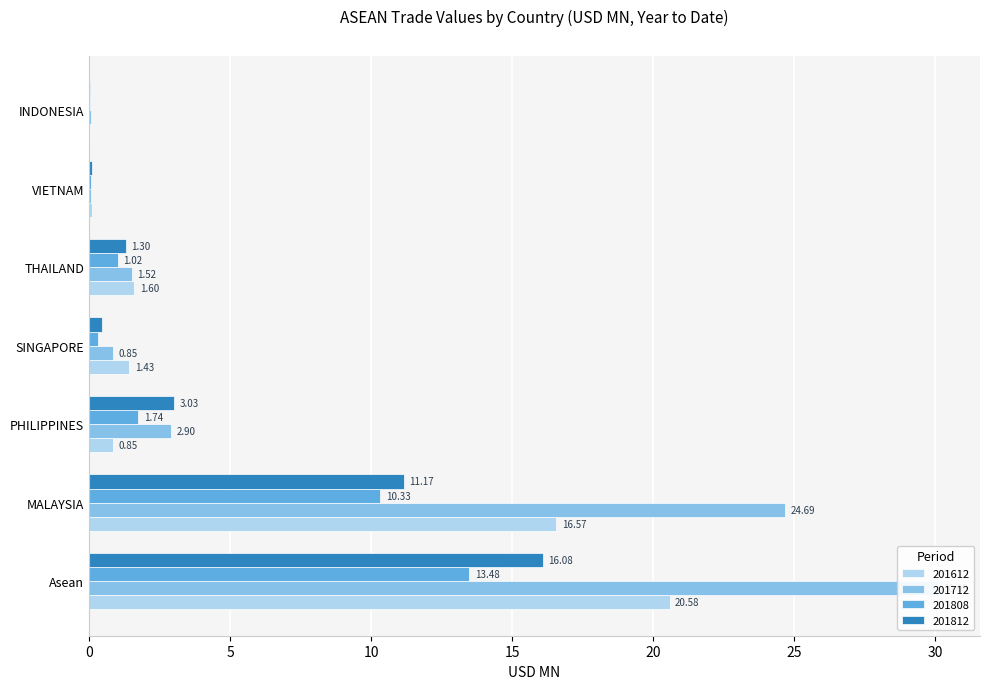

What is the difference between the maximum and minimum values in the 201808 series?

13.5